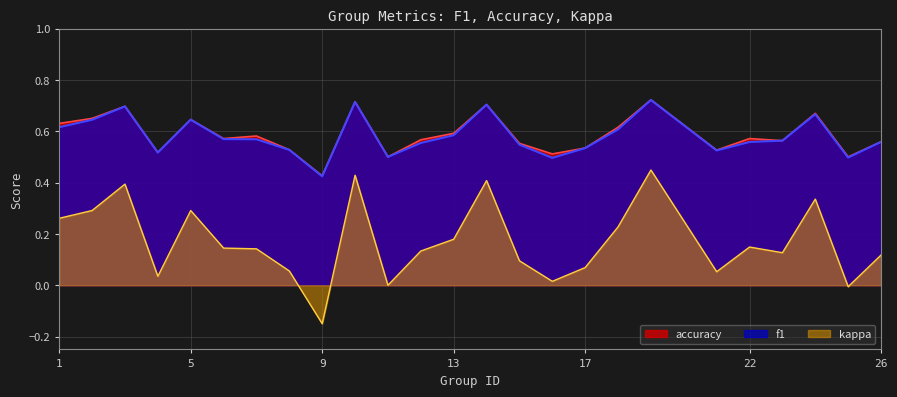

The value of accuracy at 21 is 0.5. True or false?

True